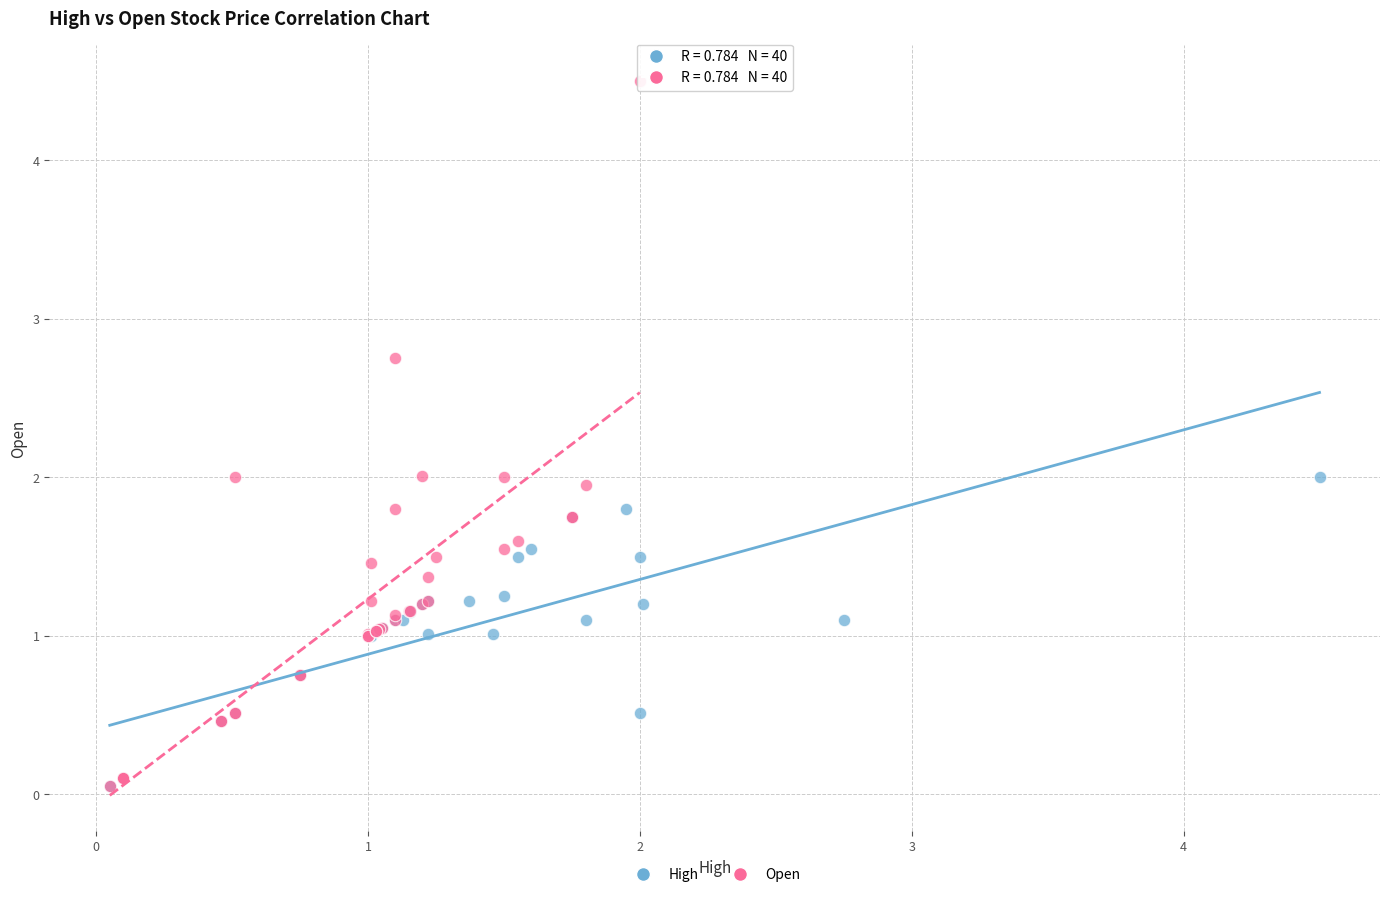

Which series has the largest Y range (max minus min)?

Open